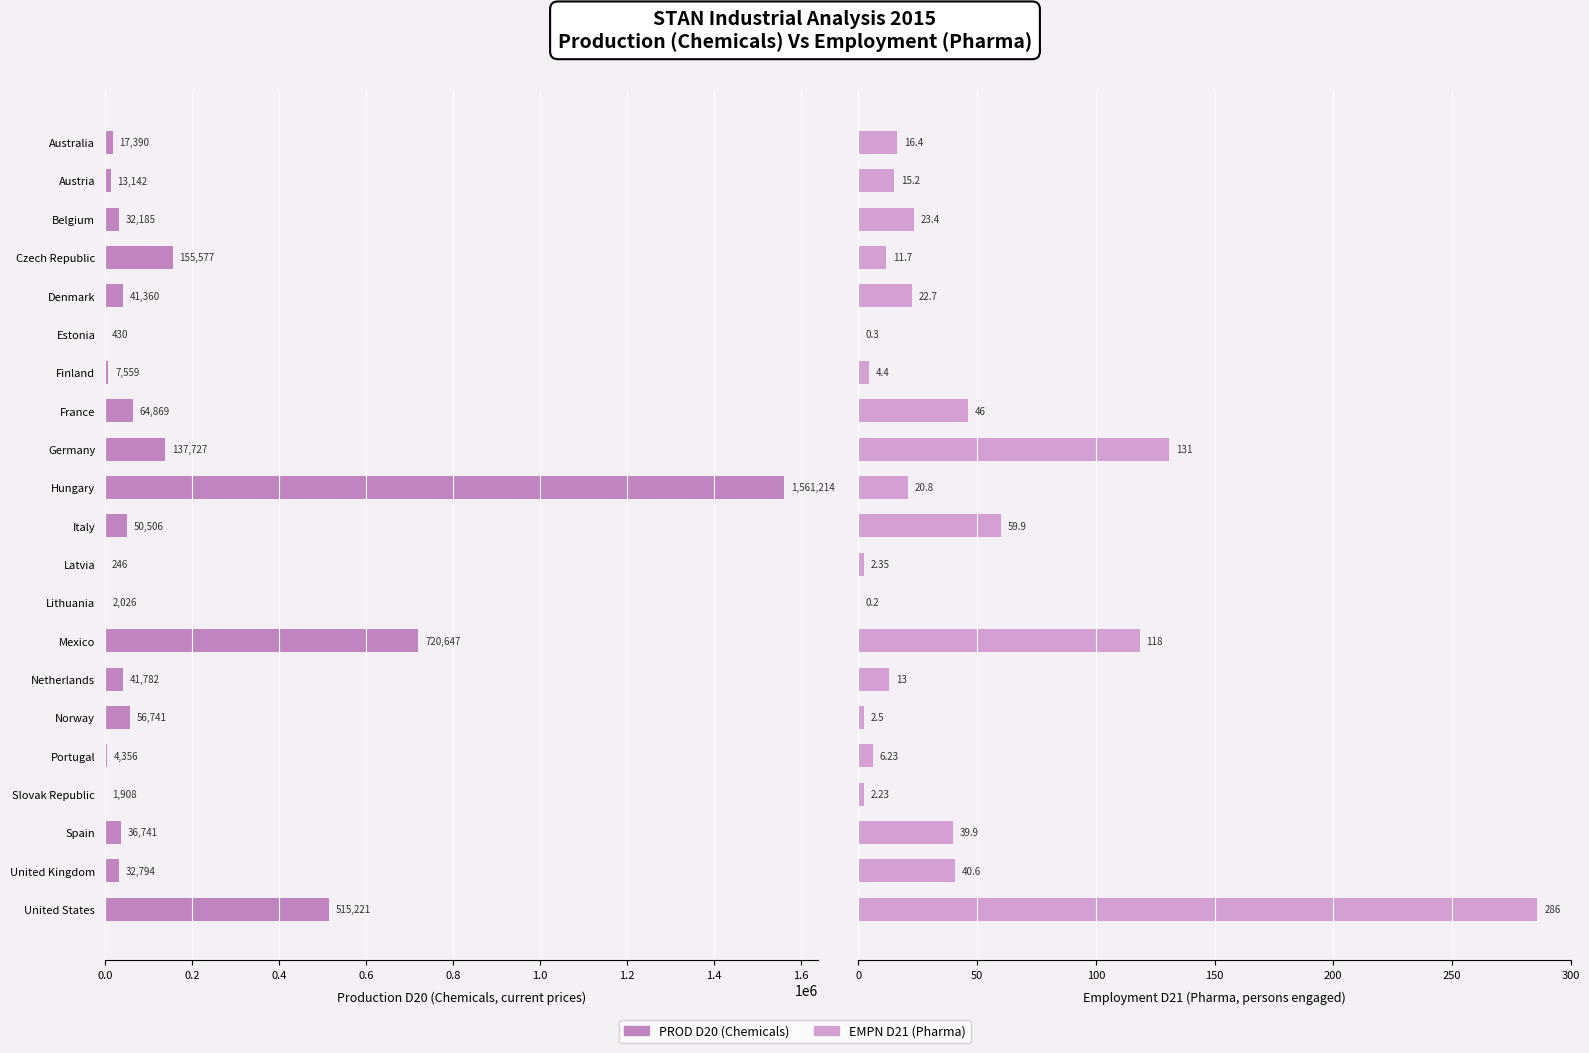

What is the sum of the EMPN D21 (Pharma) values at Australia and United States?

302.4